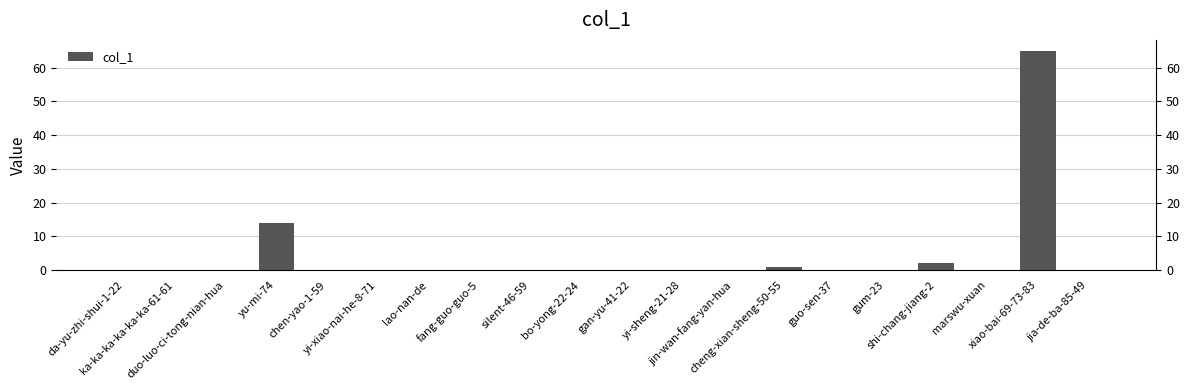

The chart shows a value of 0 at marswu-xuan. True or false?

True